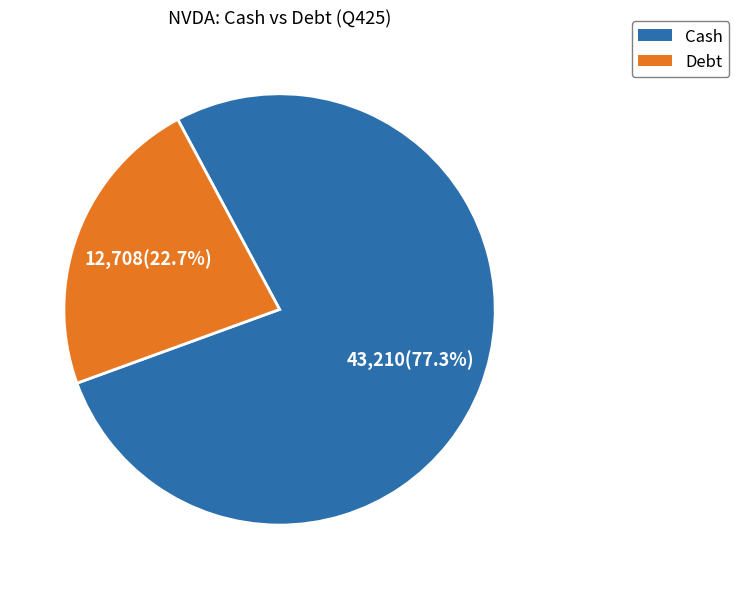

Combined, what portion of the pie is Debt and Cash?

100.0%